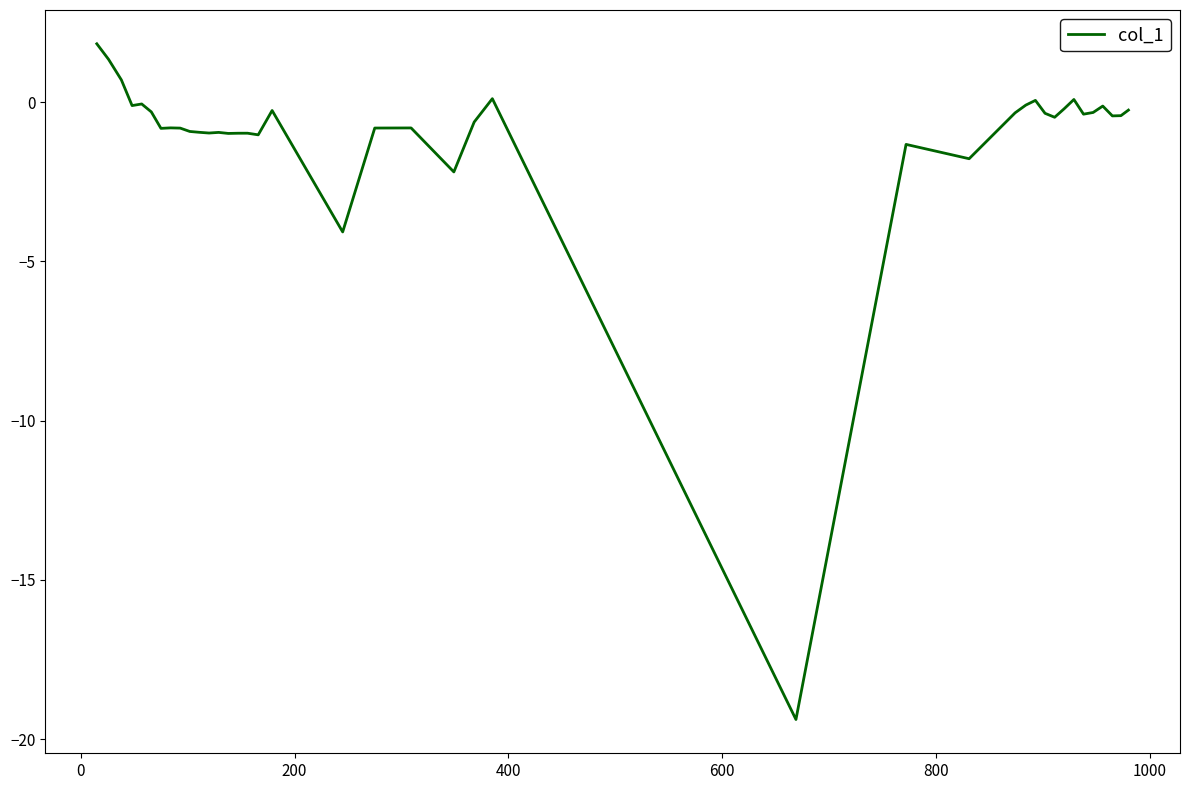

What is the difference between the second highest and second lowest values?

5.4